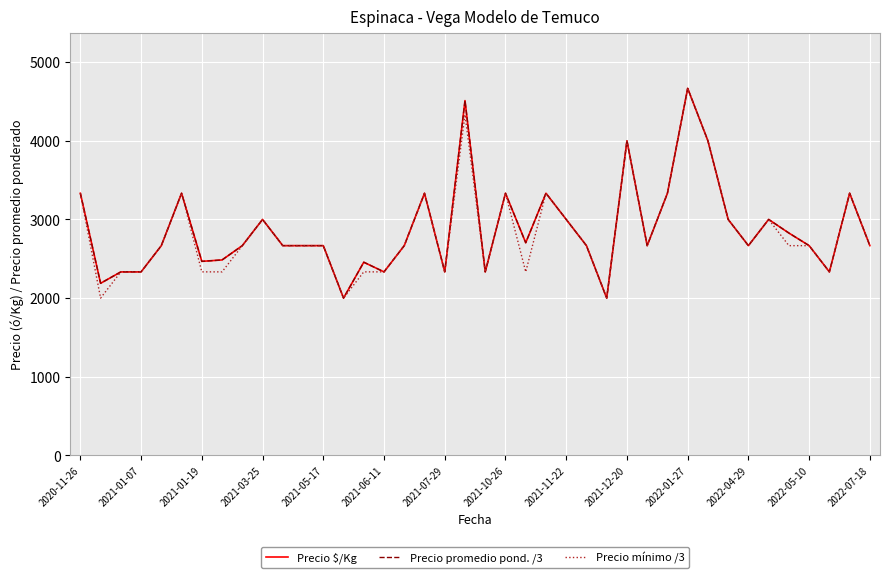

What is the maximum value for Precio $/Kg?

4667.0